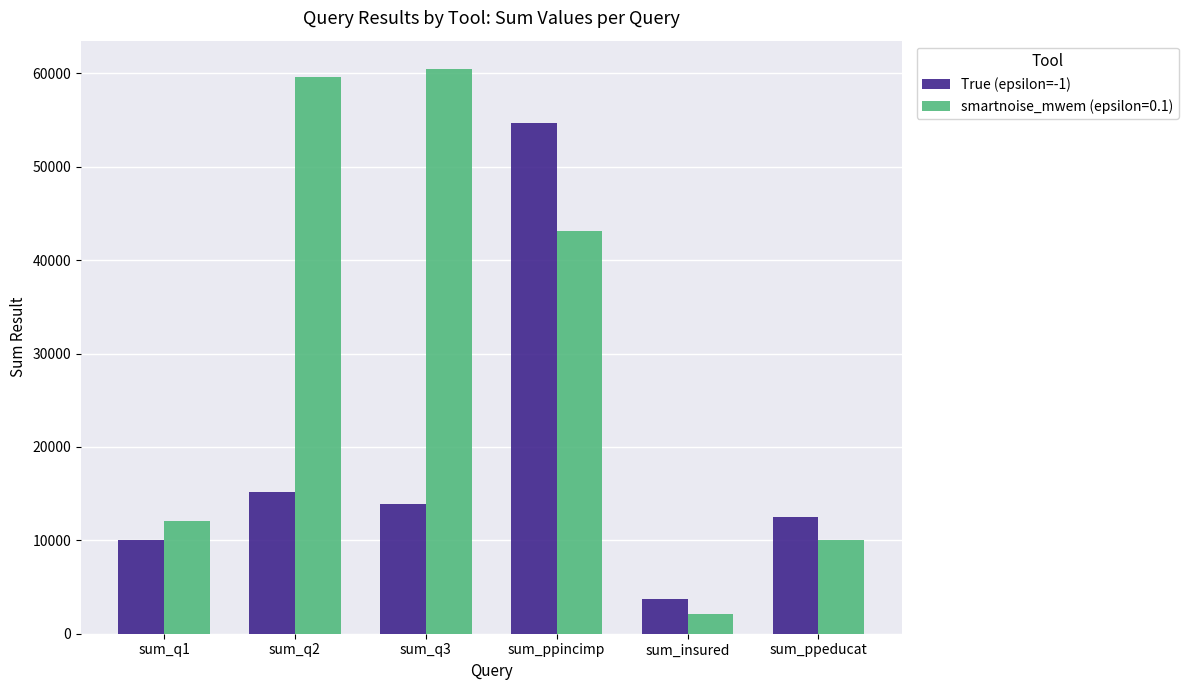

Which label corresponds to the largest value in the chart?

sum_q3